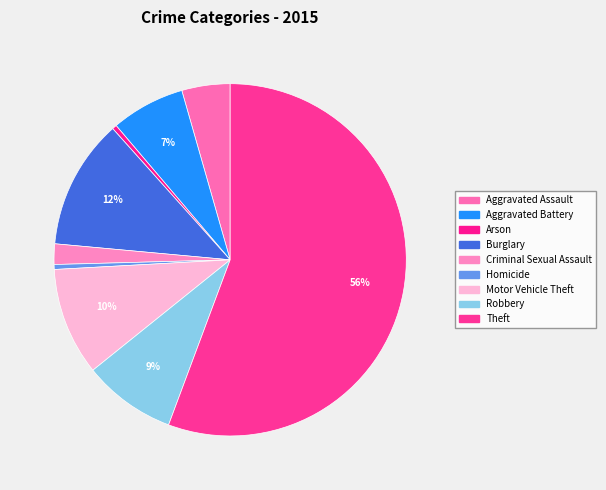

Count the number of slices in the pie.

9